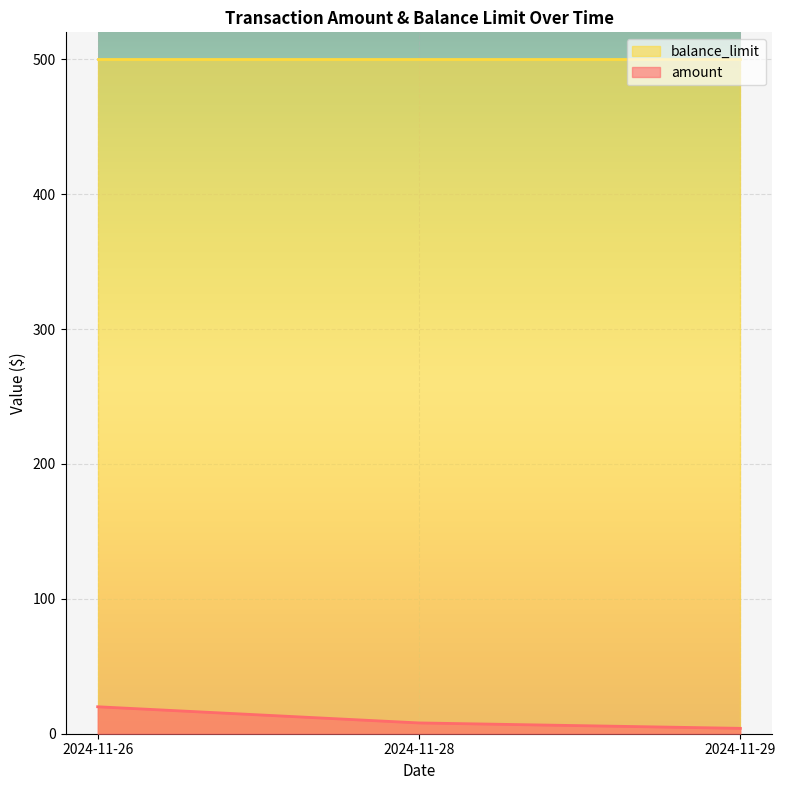

True or false: the data shows 6.9 at 2024-11-29.

False